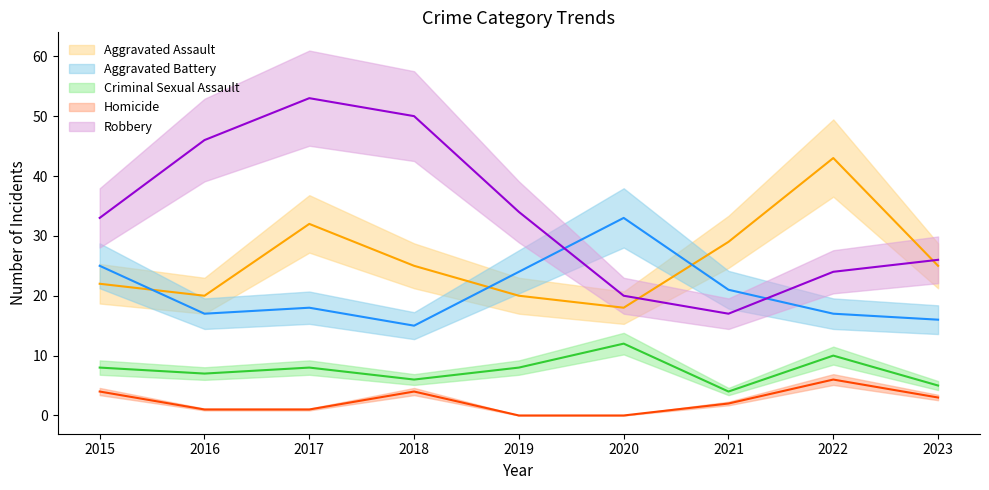

The value of Aggravated Battery at 2019 is 9. True or false?

False